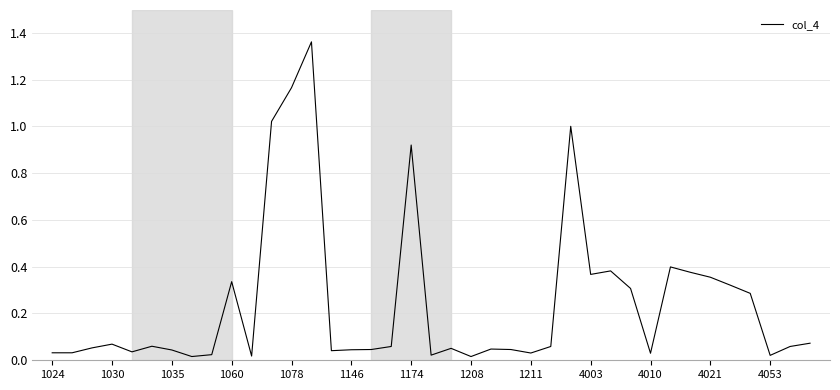

How many distinct data groups are displayed?

1